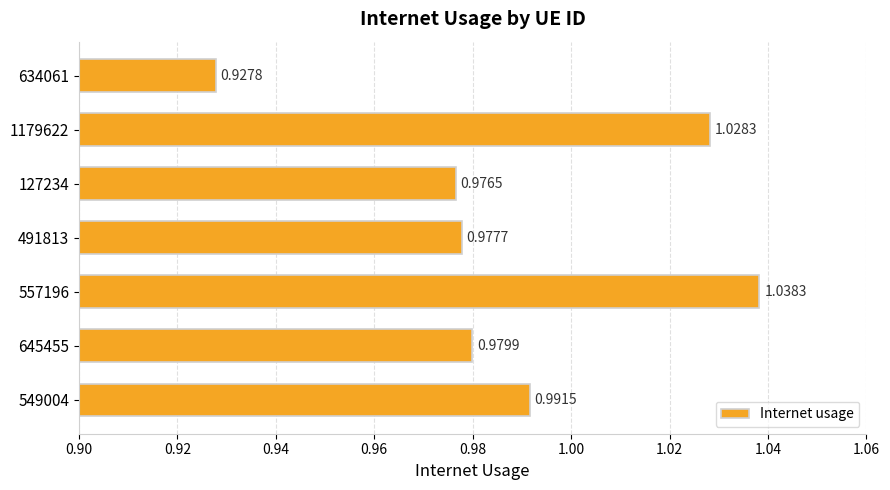

What is the sum of the values at 645455 and 491813?

2.0